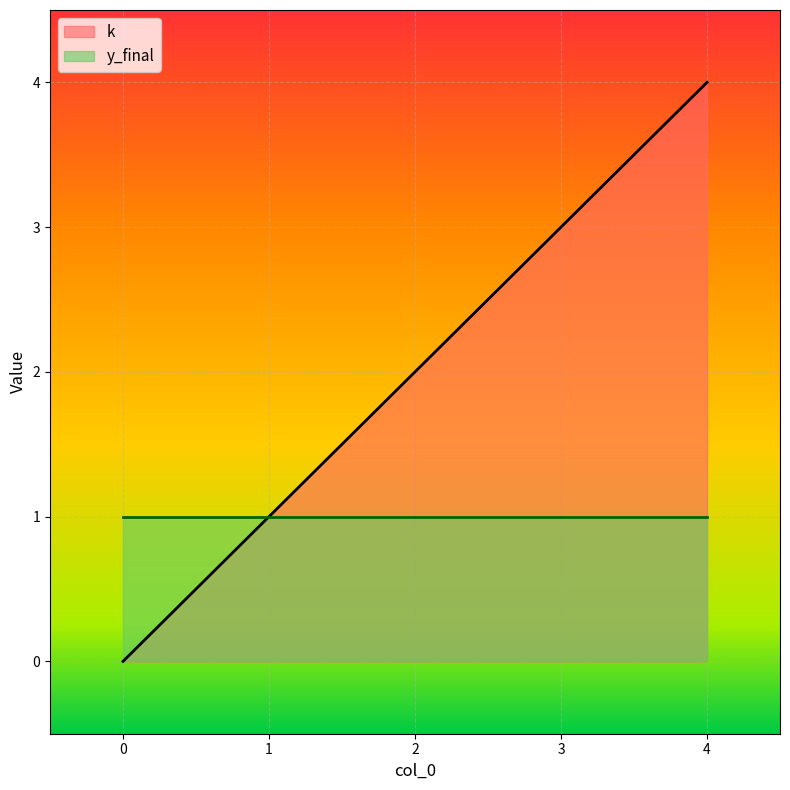

List the labels in order of value, smallest first.

0, 1, 2, 3, 4